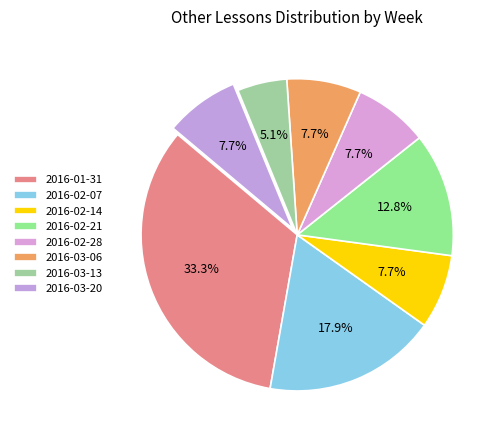

How many segments does this pie chart have?

8